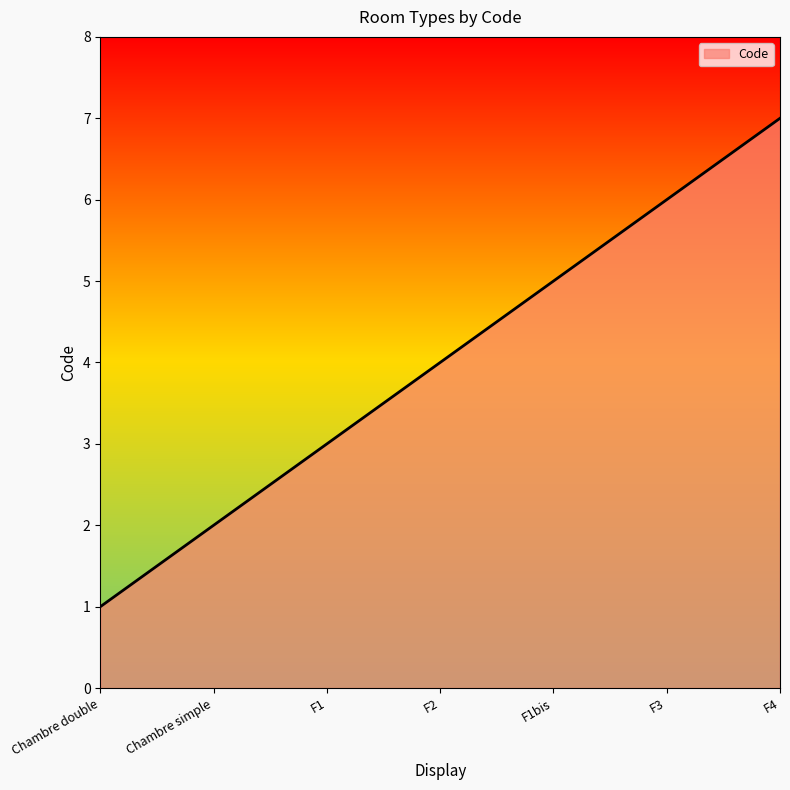

What is the greatest value displayed?

7